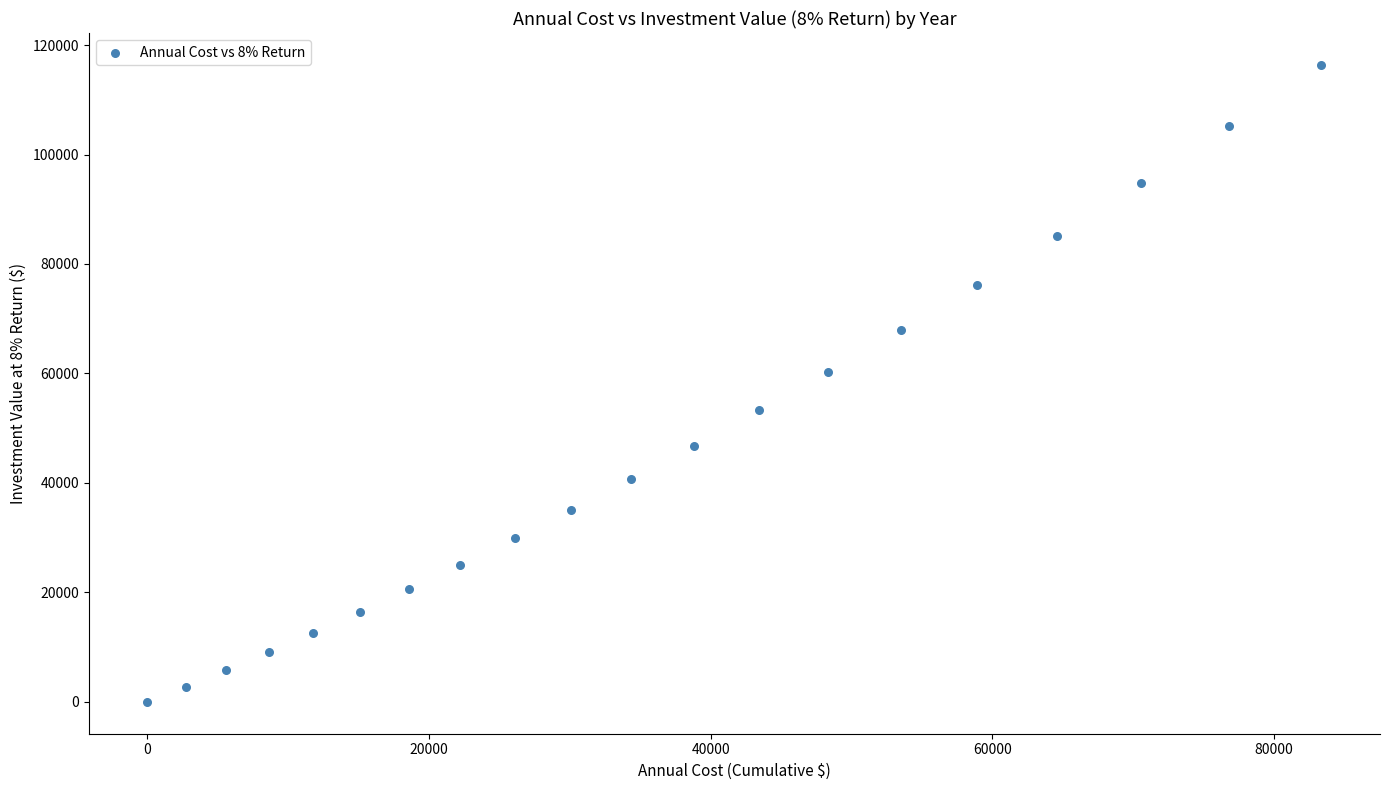

What is the range of X values (max minus min)?

83371.5